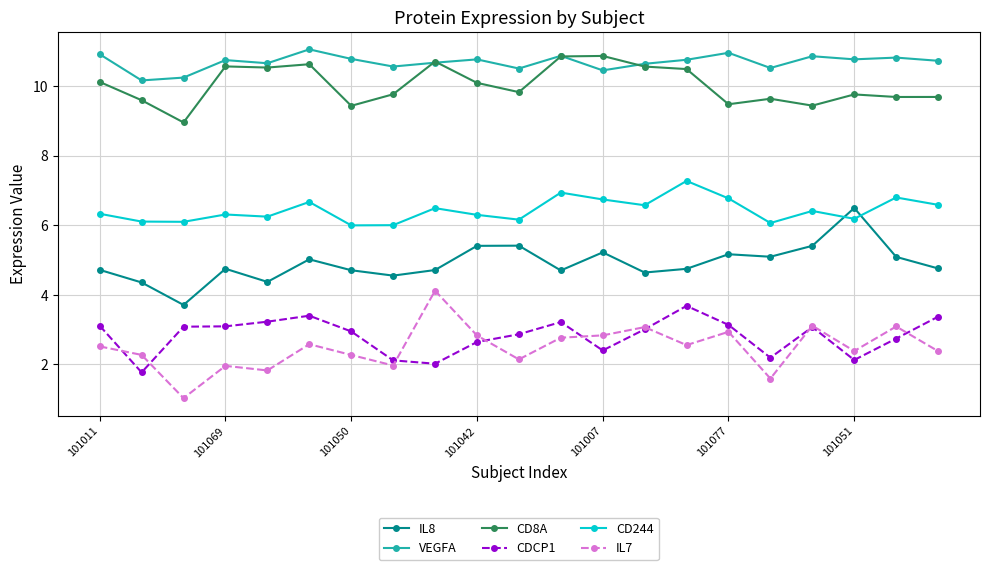

True or false: CDCP1 has more than 0 interior local peaks.

True